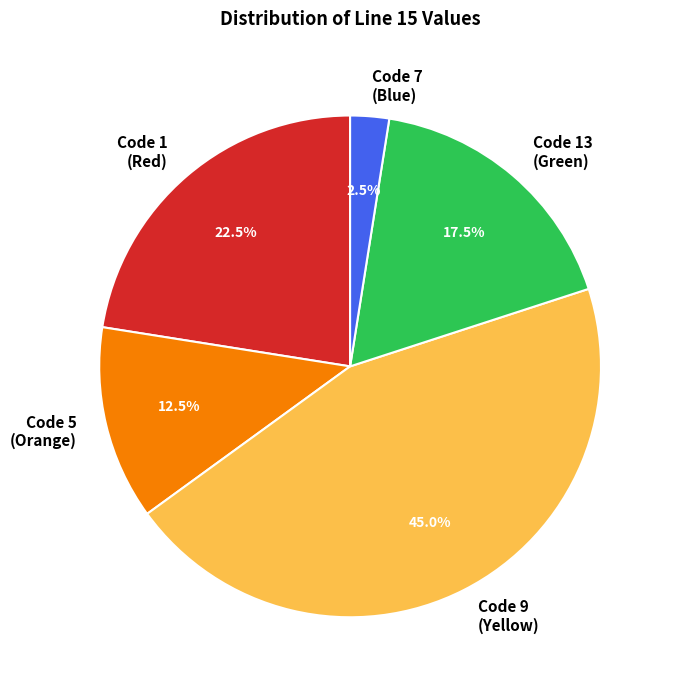

Is there any slice that represents more than half of the pie?

No